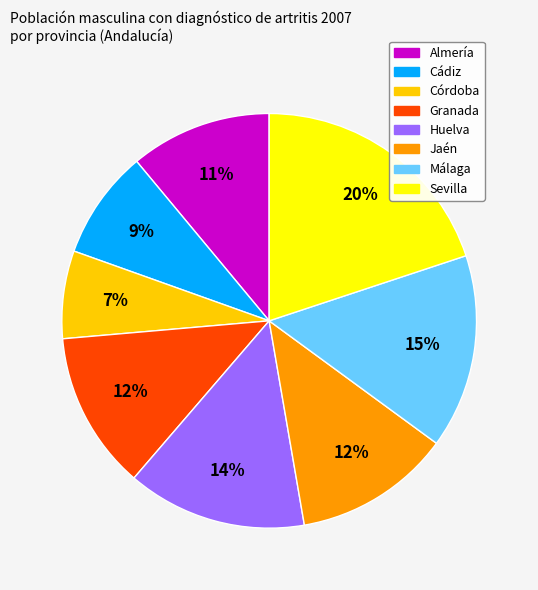

The Málaga slice represents 24% of the pie. True or false?

False